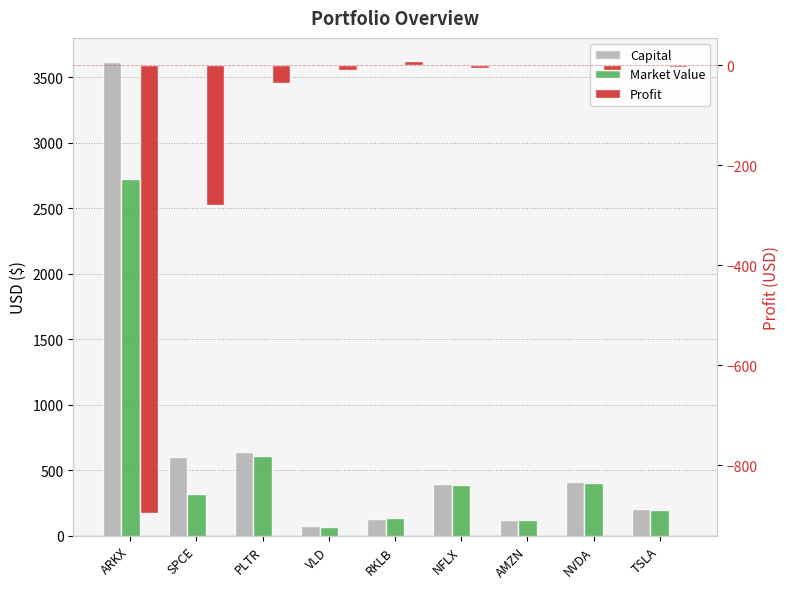

What is the sum of the Profit values at AMZN and ARKX?

-896.2